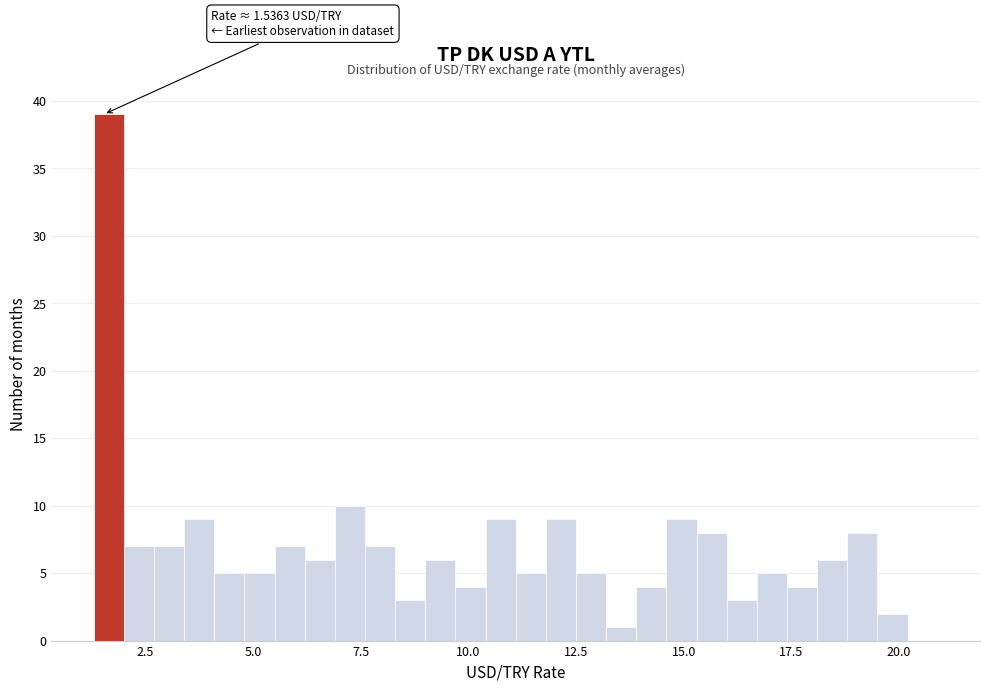

Read against the x-axis, roughly where is the centre of the tallest bar?

1.5